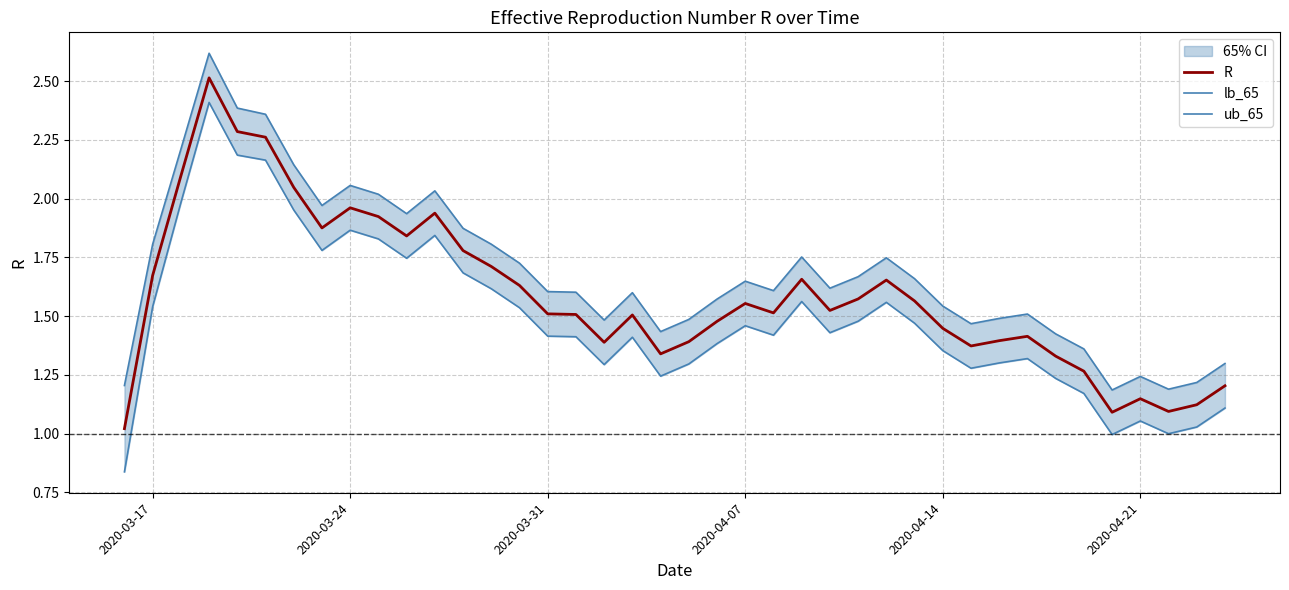

The value of lb_65 at 33 is 2.1. True or false?

False